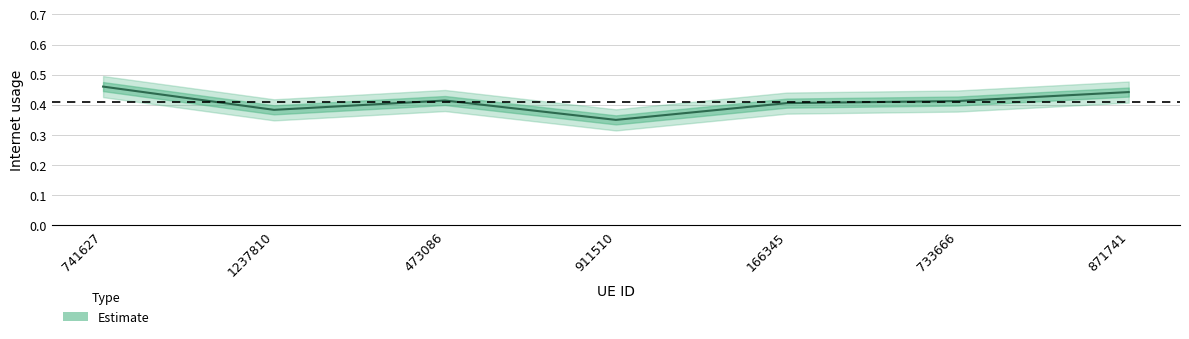

Reading right to left, extract all data points from this chart.

871741=0.4	733666=0.4	166345=0.4	911510=0.4	473086=0.4	1237810=0.4	741627=0.5